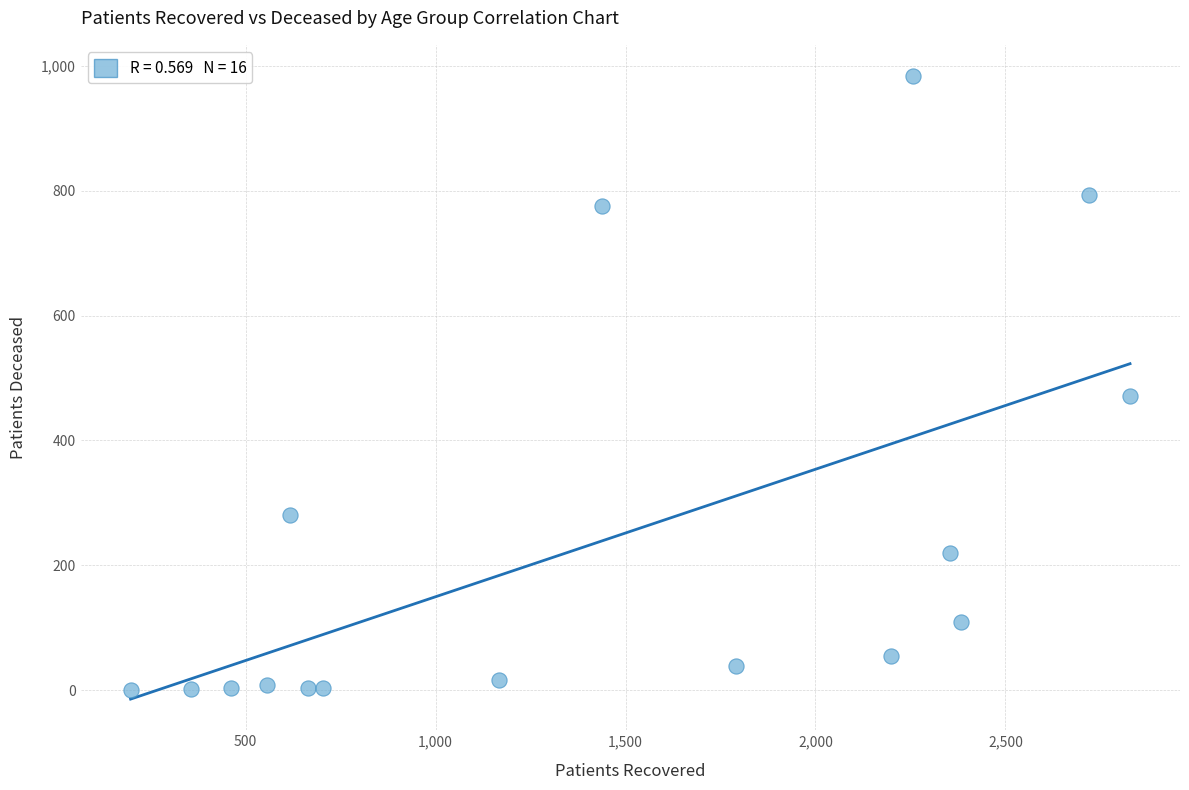

What Y value in the scatter plot is closest to 492?

471